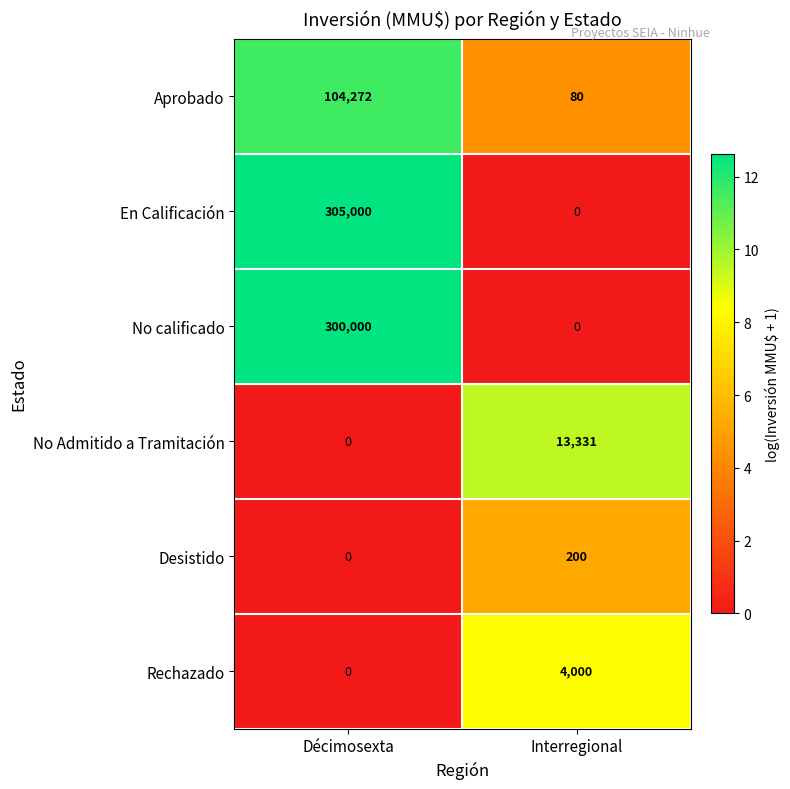

How many categories are shown in the chart?

2